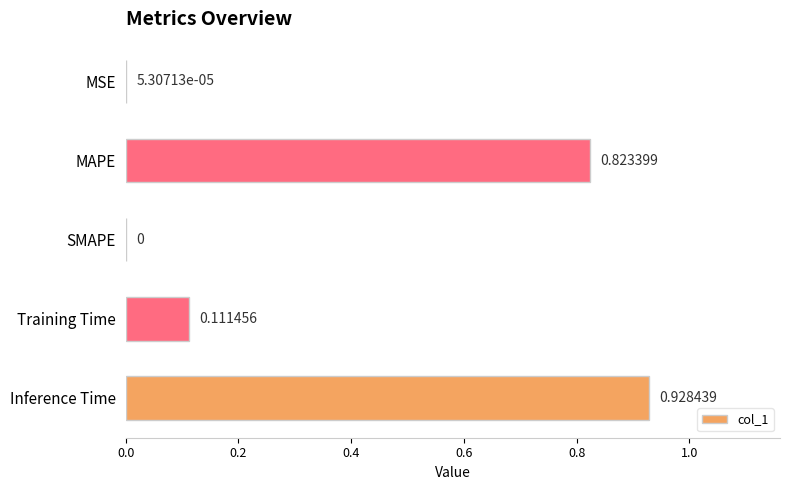

What is the change in value from SMAPE to Training Time?

+0.1